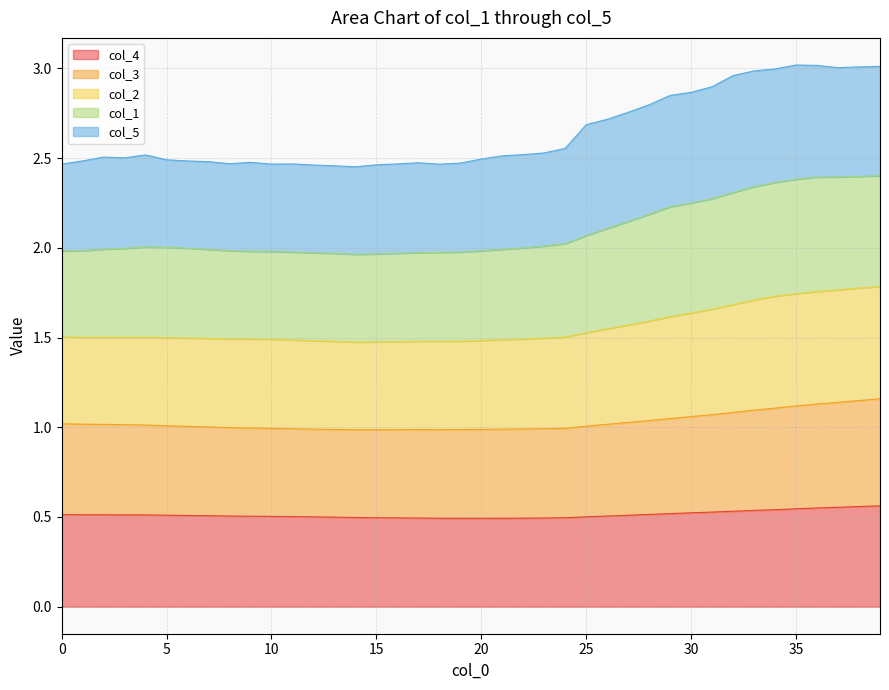

Where is the first local maximum for col_3?

17